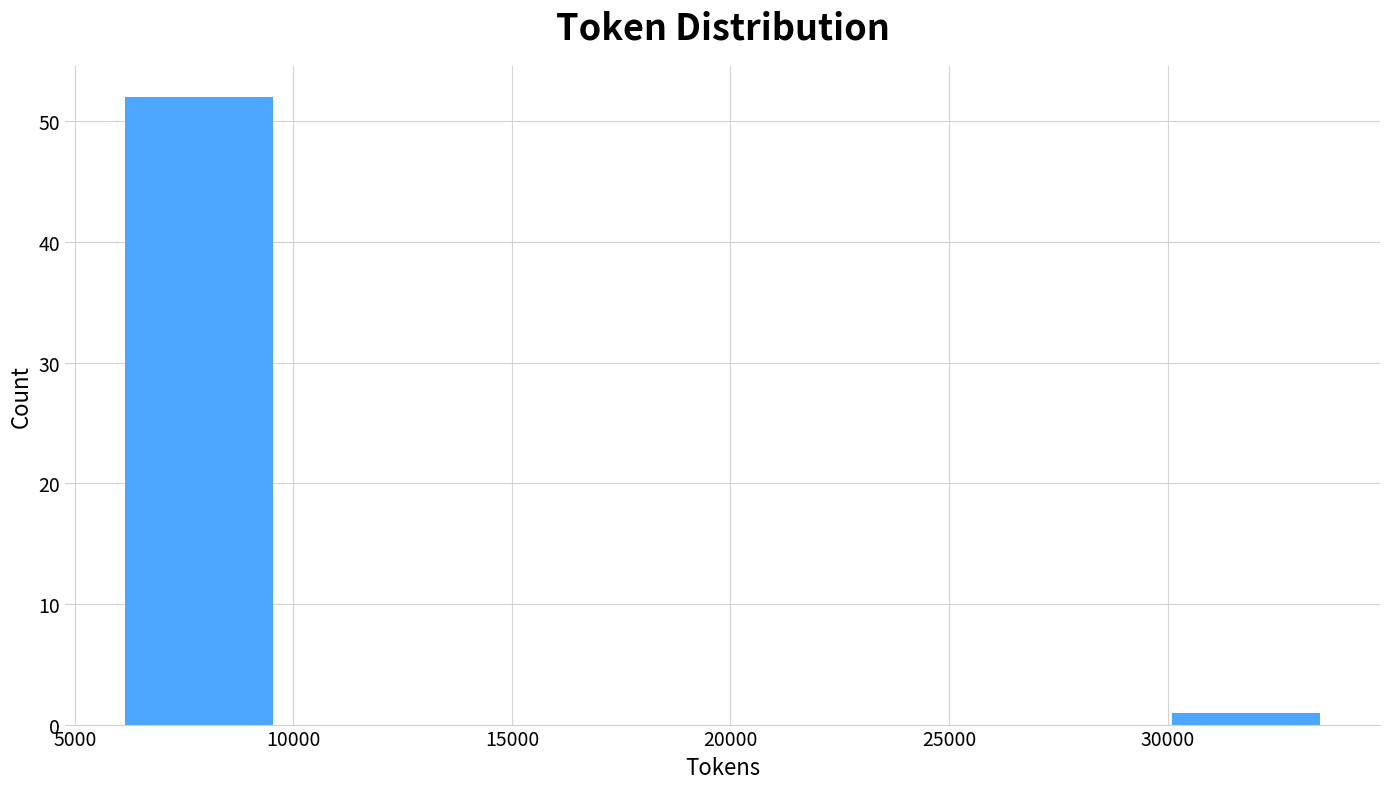

What is the height of the bar covering 6000 to 10000 on the x-axis? Neither the bar edges nor the heights are printed on the chart, so give them approximately, as read against the axes.

52